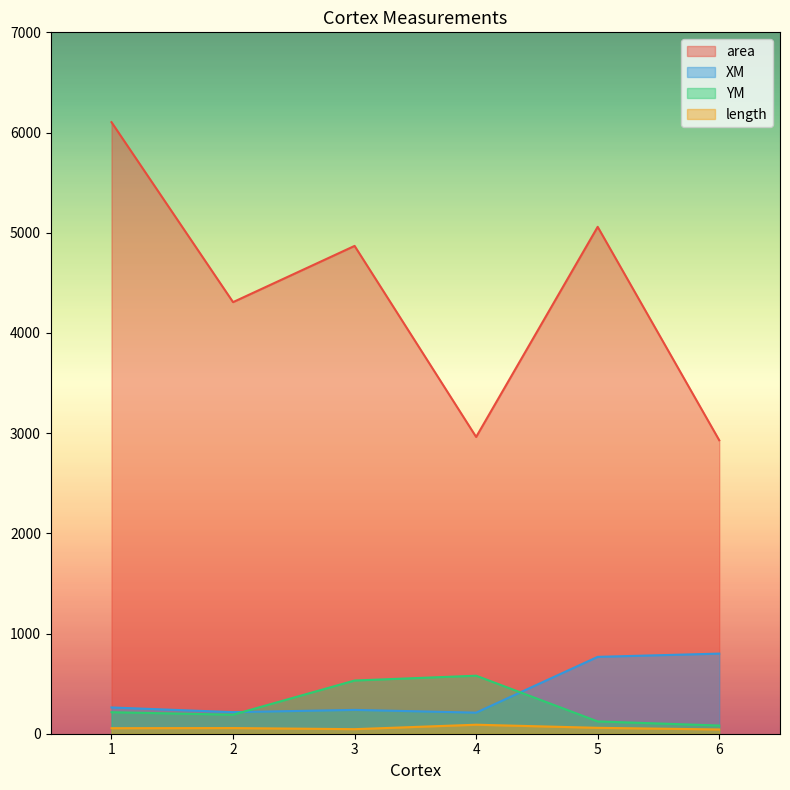

True or false: length and XM intersect in this chart.

False